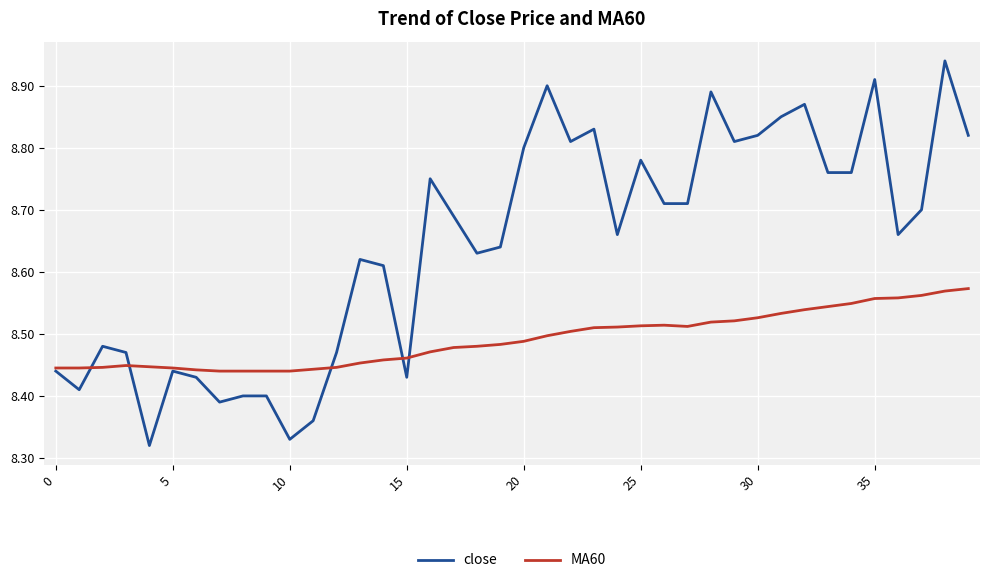

Which series has the widest spread of values?

close